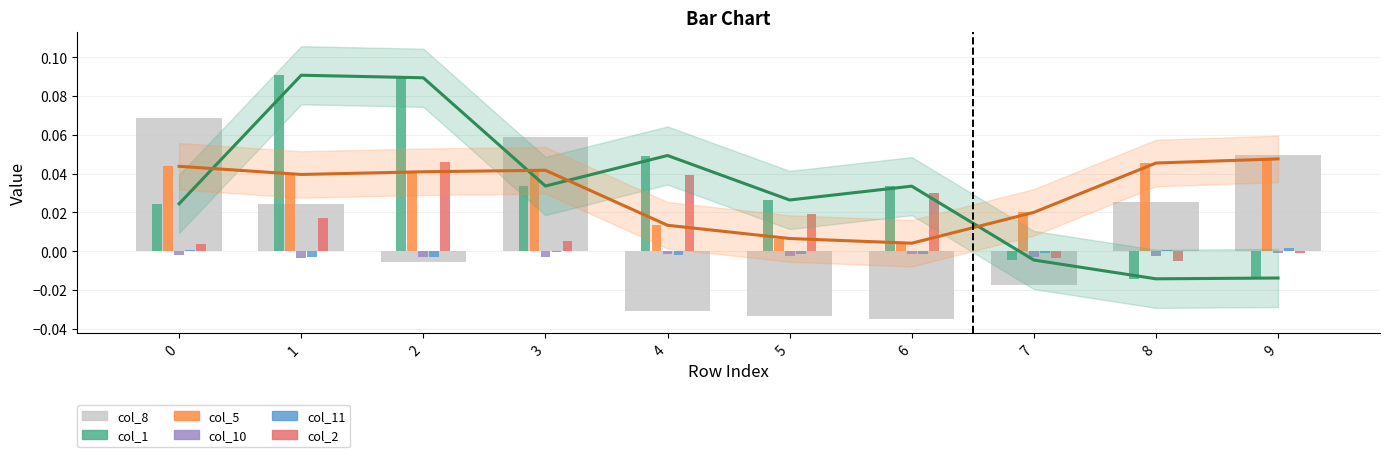

Reading right to left, extract all data points from this chart.

col_8: 9=0.0	8=0.0	7=-0.0	6=-0.0	5=-0.0	4=-0.0	3=0.1	2=-0.0	1=0.0	0=0.1
col_1: 9=-0.0	8=-0.0	7=-0.0	6=0.0	5=0.0	4=0.0	3=0.0	2=0.1	1=0.1	0=0.0
col_5: 9=0.0	8=0.0	7=0.0	6=0.0	5=0.0	4=0.0	3=0.0	2=0.0	1=0.0	0=0.0
col_10: 9=-0.0	8=-0.0	7=-0.0	6=-0.0	5=-0.0	4=-0.0	3=-0.0	2=-0.0	1=-0.0	0=-0.0
col_11: 9=0.0	8=0.0	7=-0.0	6=-0.0	5=-0.0	4=-0.0	3=-0.0	2=-0.0	1=-0.0	0=0.0
col_2: 9=-0.0	8=-0.0	7=-0.0	6=0.0	5=0.0	4=0.0	3=0.0	2=0.0	1=0.0	0=0.0